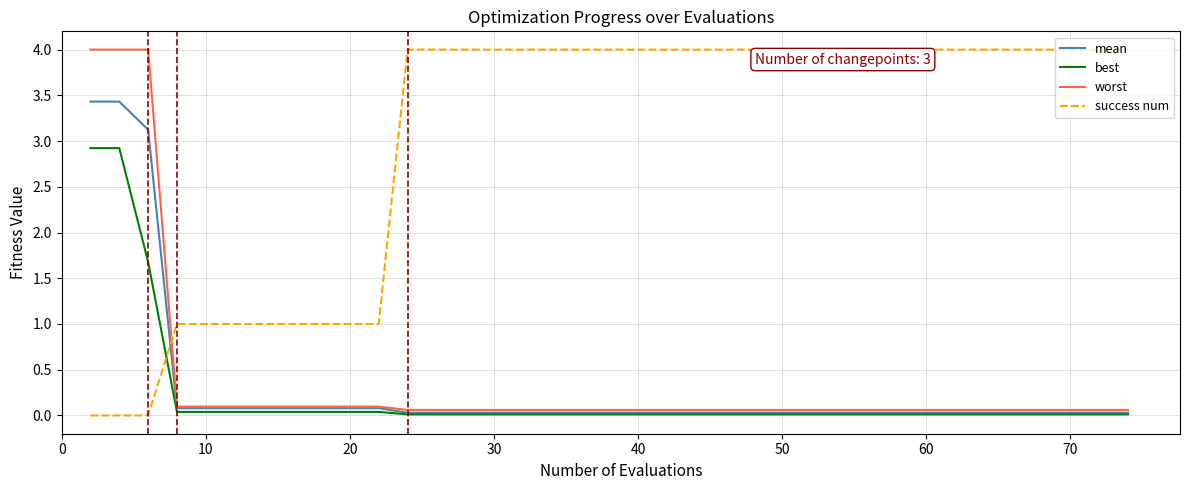

What are all the series names shown in the legend?

mean, best, worst, success num